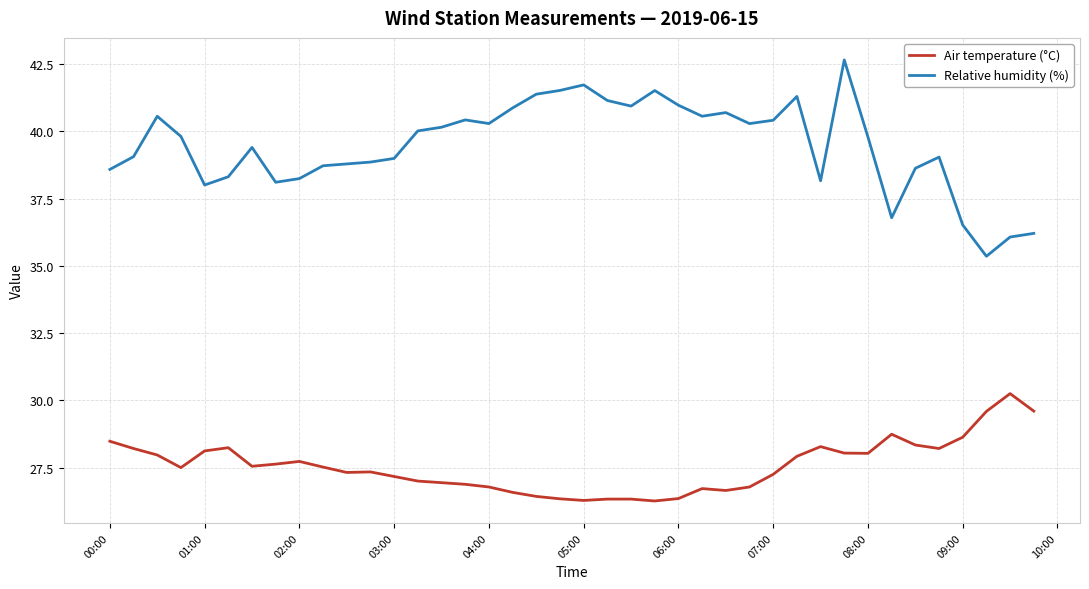

Rank the series by their maximum value, from highest to lowest.

Relative humidity (%), Air temperature (°C)